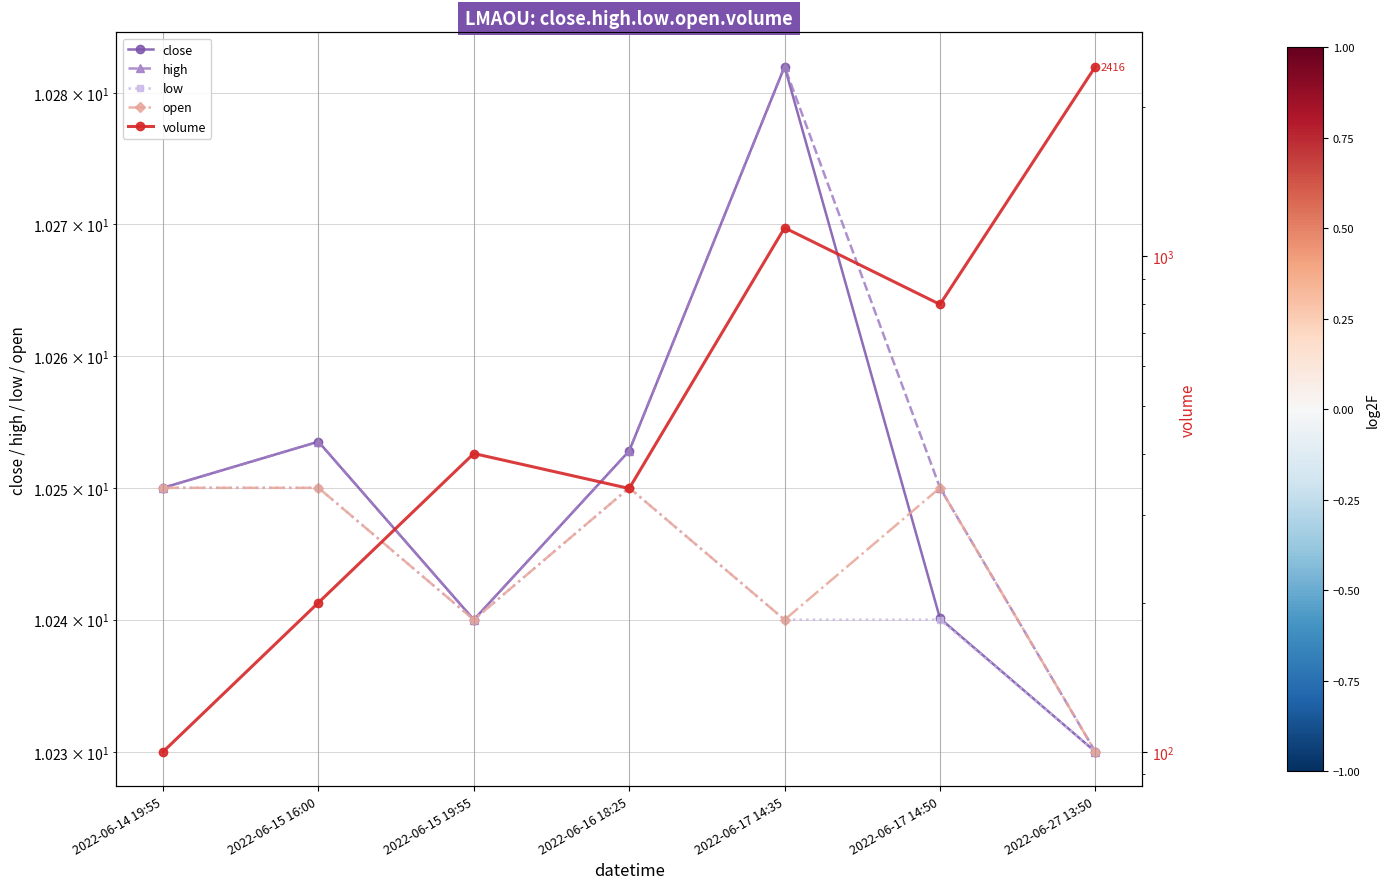

At which category does volume reach its first local valley?

2022-06-16 18:25